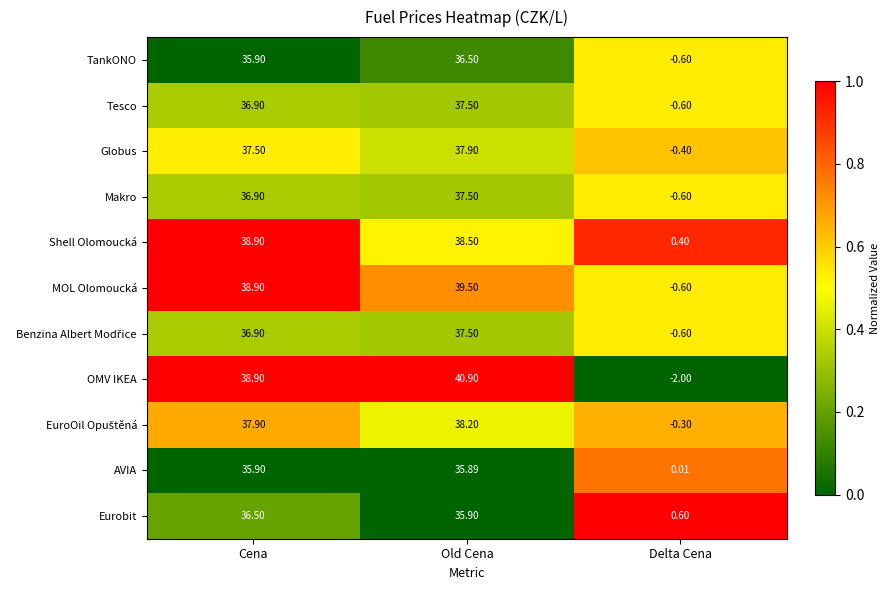

Which category has the lowest value in the TankONO series?

Delta Cena